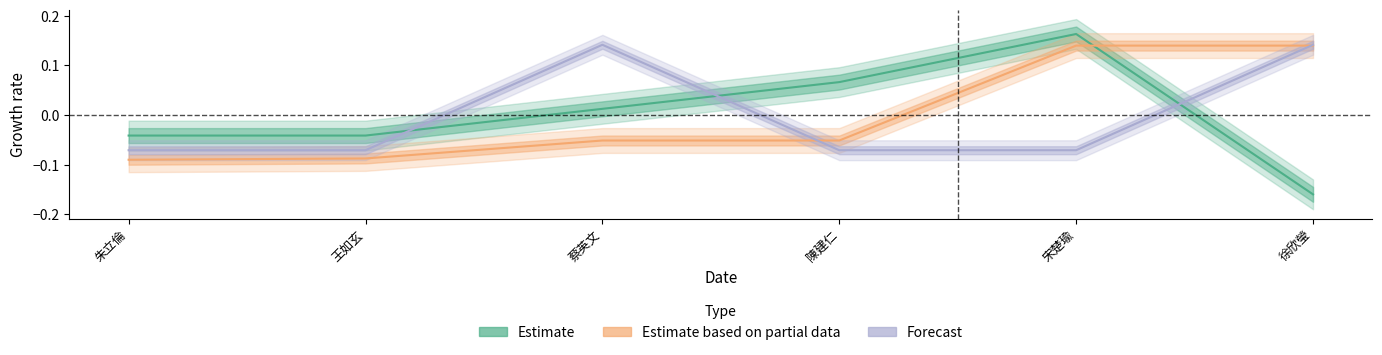

Between 朱立倫 and 徐欣瑩, which series saw the biggest shift?

Estimate based on partial data